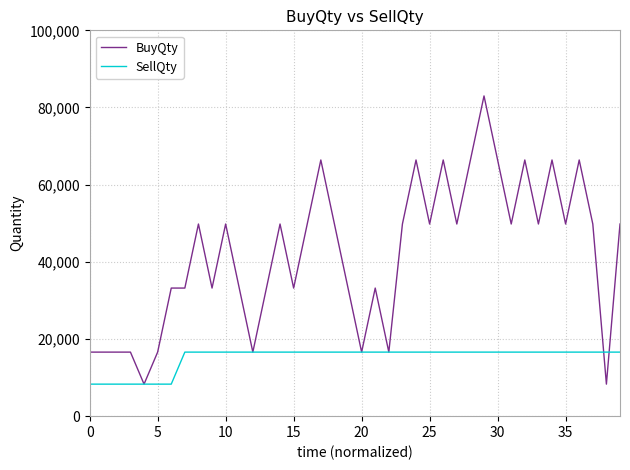

Which series has the widest spread of values?

BuyQty